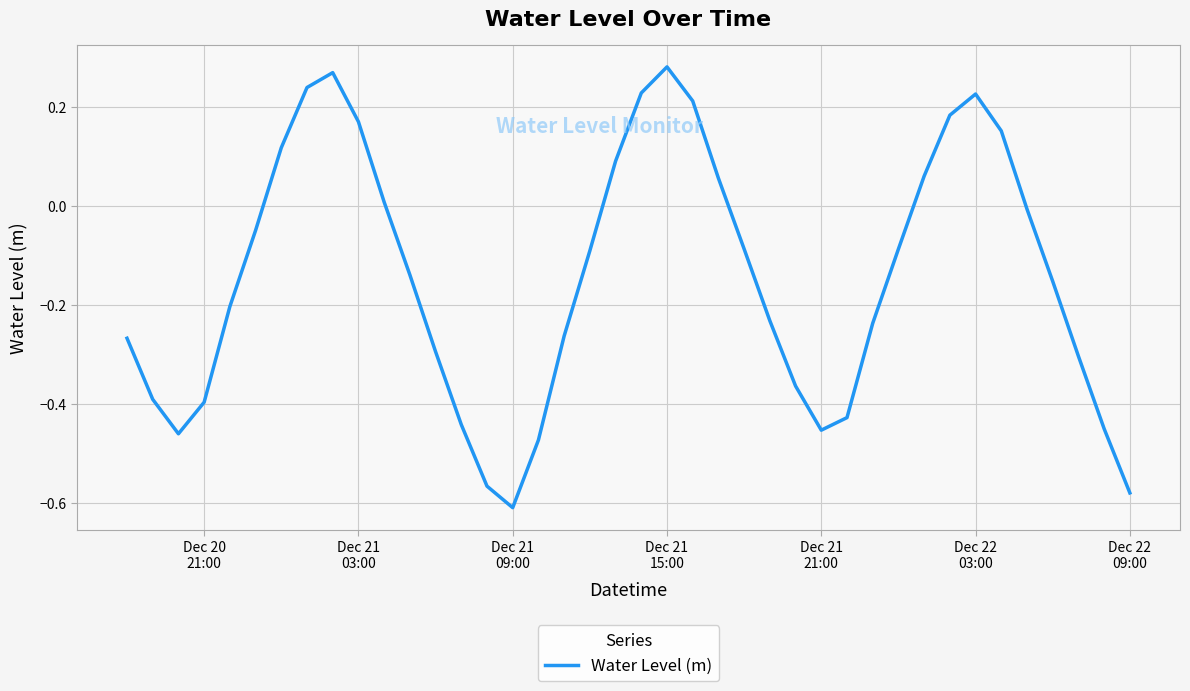

Does the chart have visible grid lines?

Yes